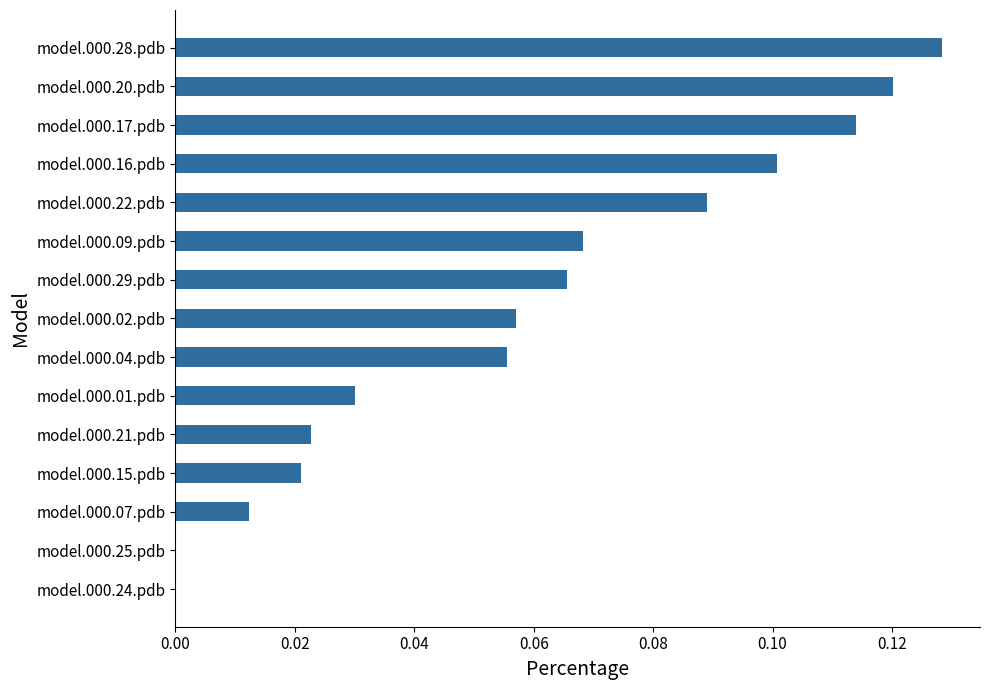

The value at model.000.01.pdb is 0.0. True or false?

True